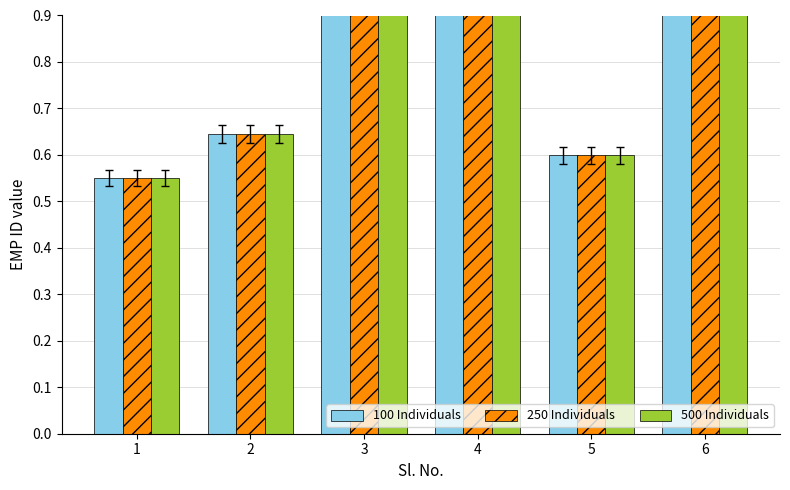

What is the difference between the maximum and minimum values in the 500 Individuals series?

0.4